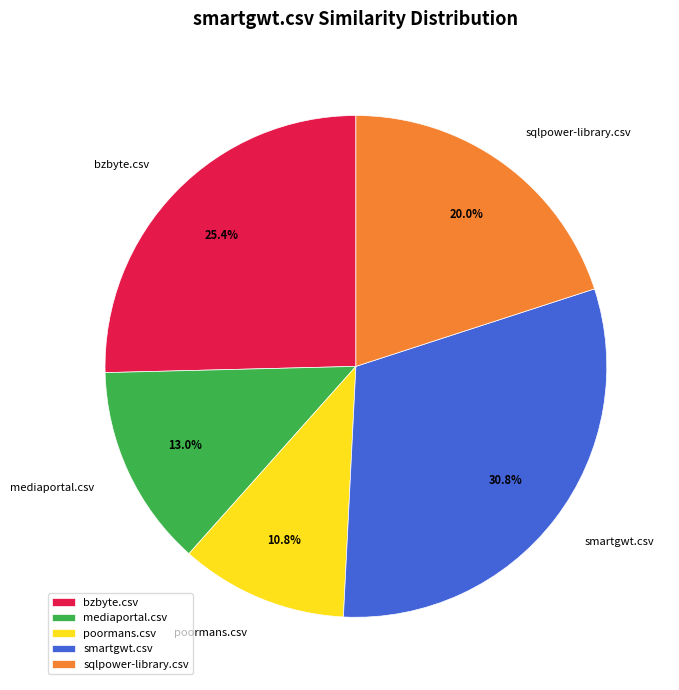

How many segments does this pie chart have?

5